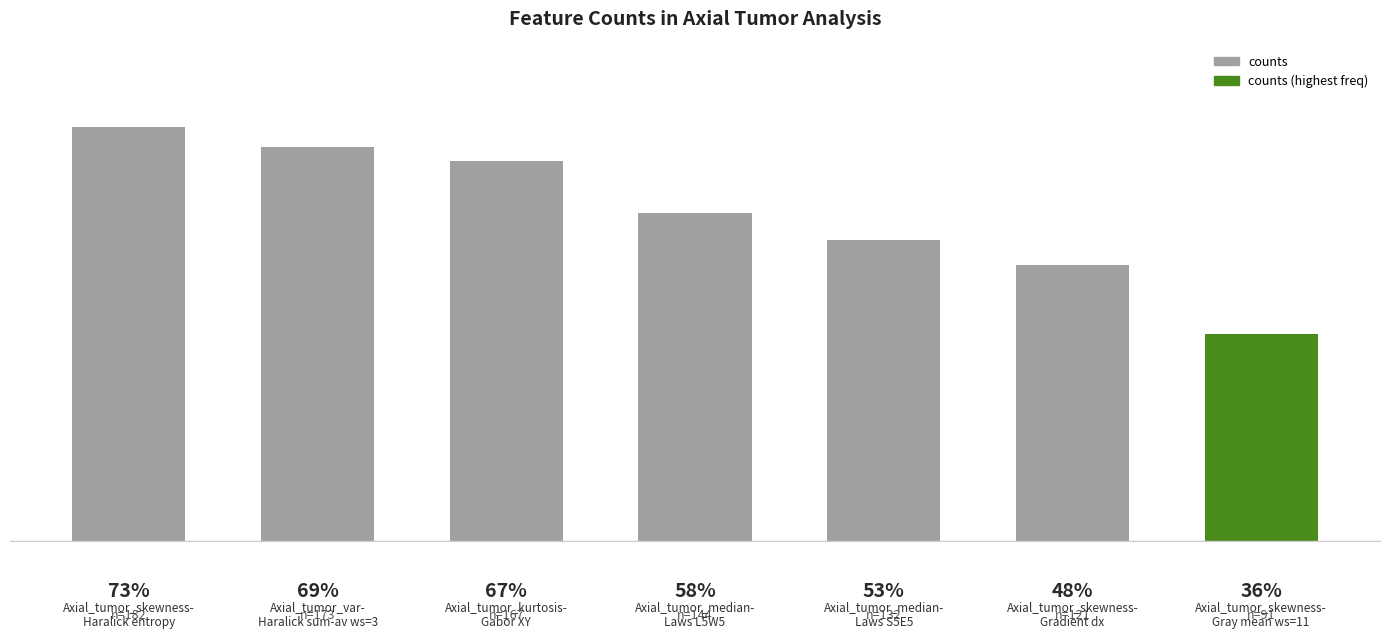

Reading right to left, transcribe all the data shown in this chart.

Axial_tumor_skewness-
Gray mean ws=11=91	Axial_tumor_skewness-
Gradient dx=121	Axial_tumor_median-
Laws S5E5=132	Axial_tumor_median-
Laws L5W5=144	Axial_tumor_kurtosis-
Gabor XY=167	Axial_tumor_var-
Haralick sum-av ws=3=173	Axial_tumor_skewness-
Haralick entropy=182